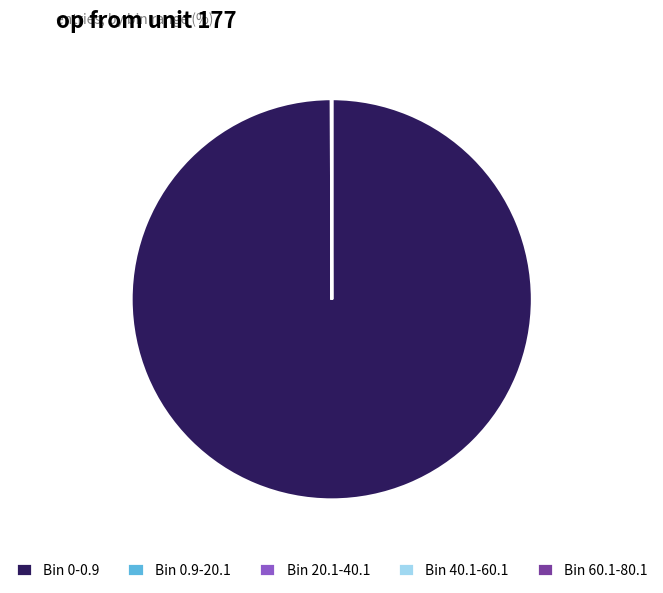

Does Bin 0-0.9 account for over 50% of the chart?

Yes